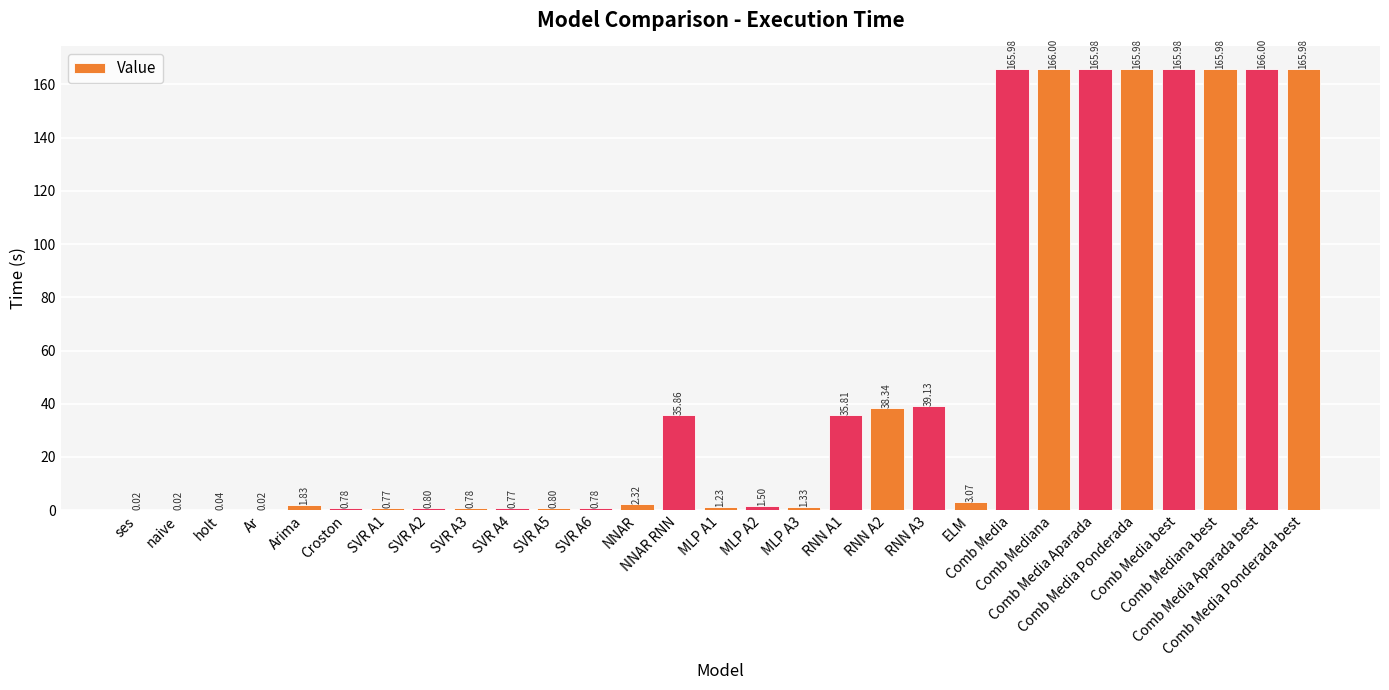

Count the number of categories in the chart.

29